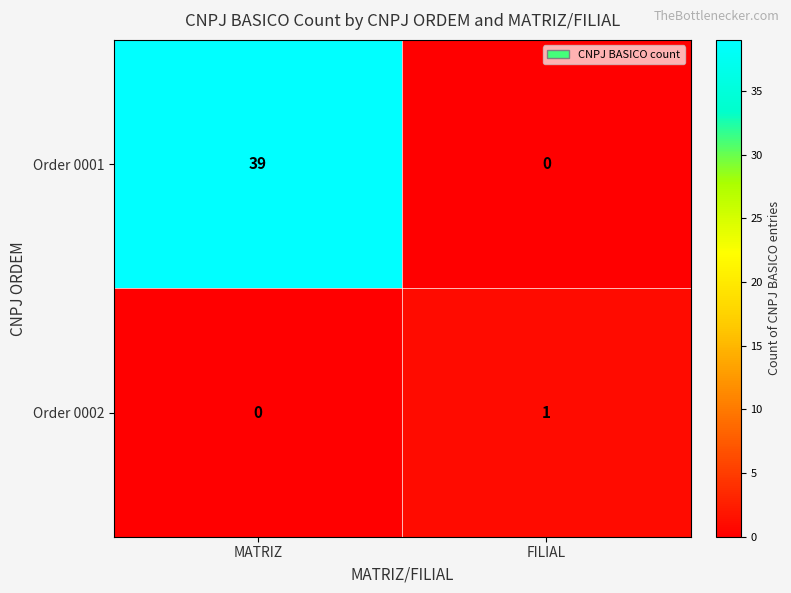

Is it true that Order 0002 equals 0 at FILIAL?

False